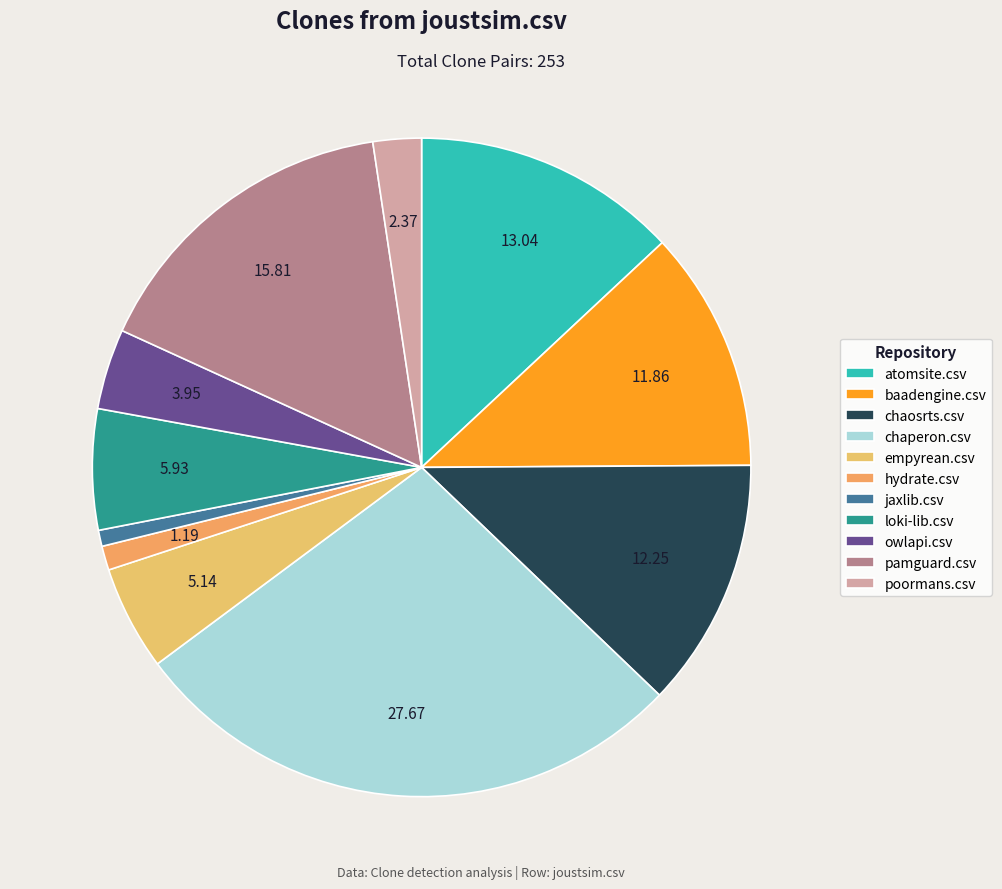

What is the largest slice in the pie chart?

chaperon.csv